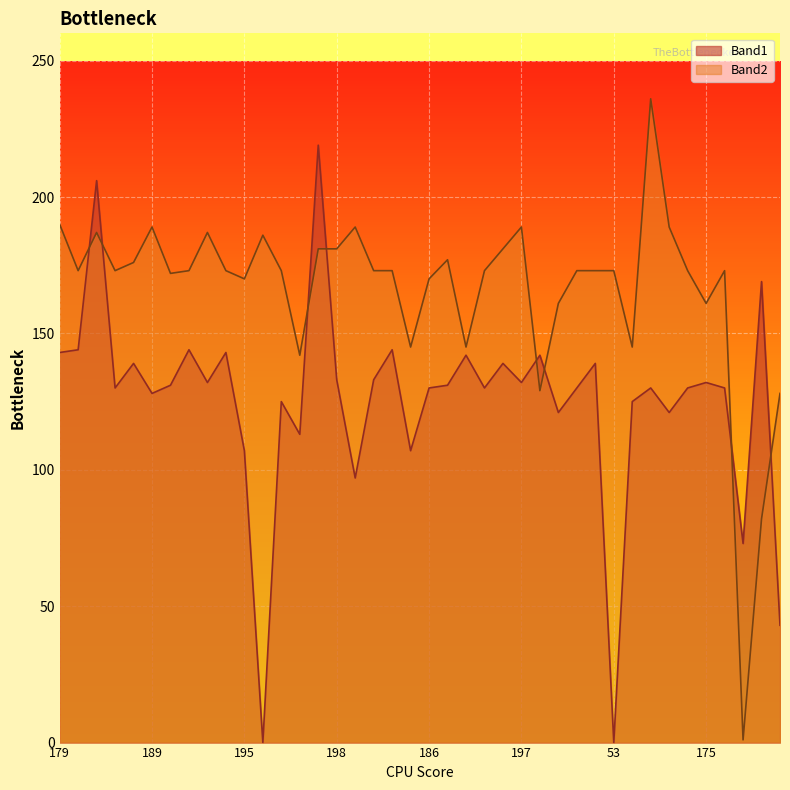

How many lines are shown in the chart?

2